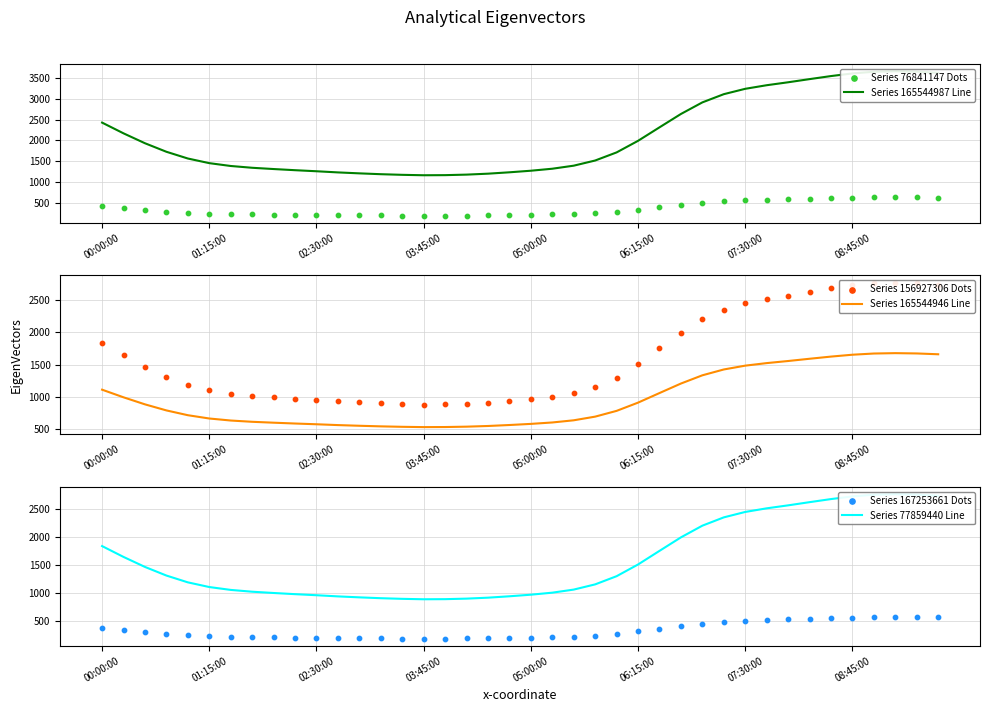

At which category is the sum across all series the highest?

37